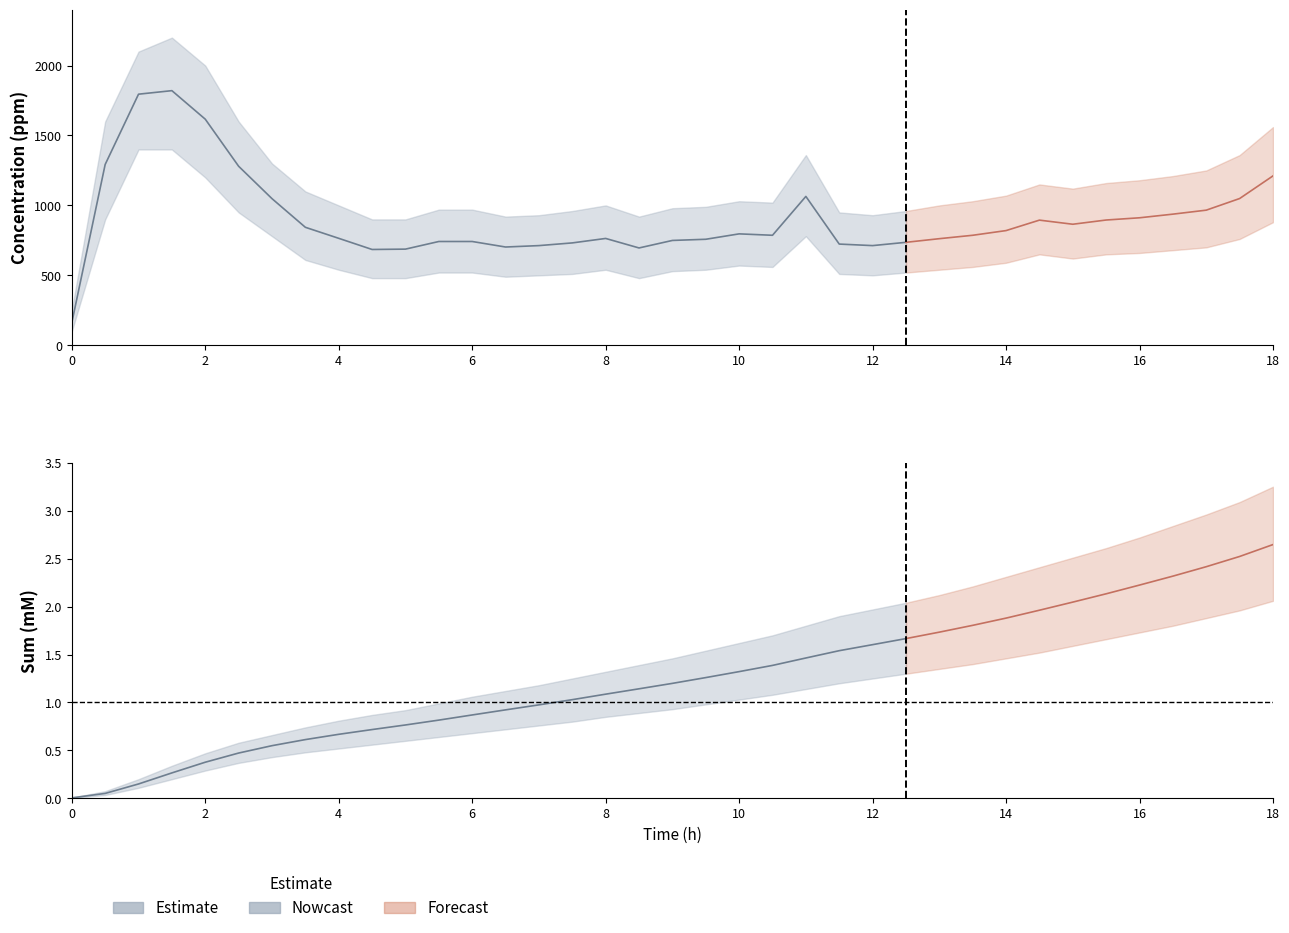

Count the number of data series in this chart.

3